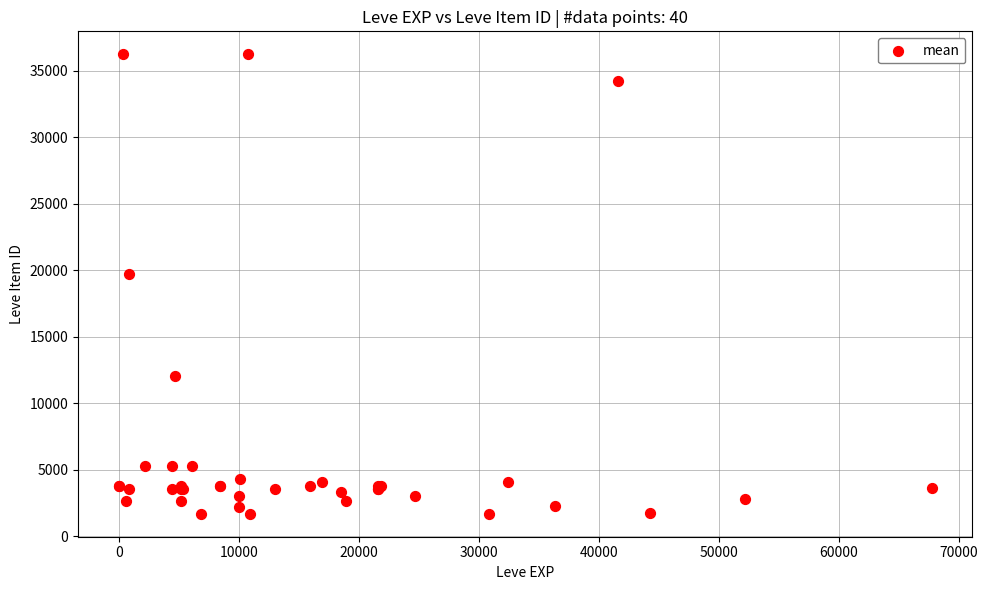

What Y value in the scatter plot is closest to 18967?

19744